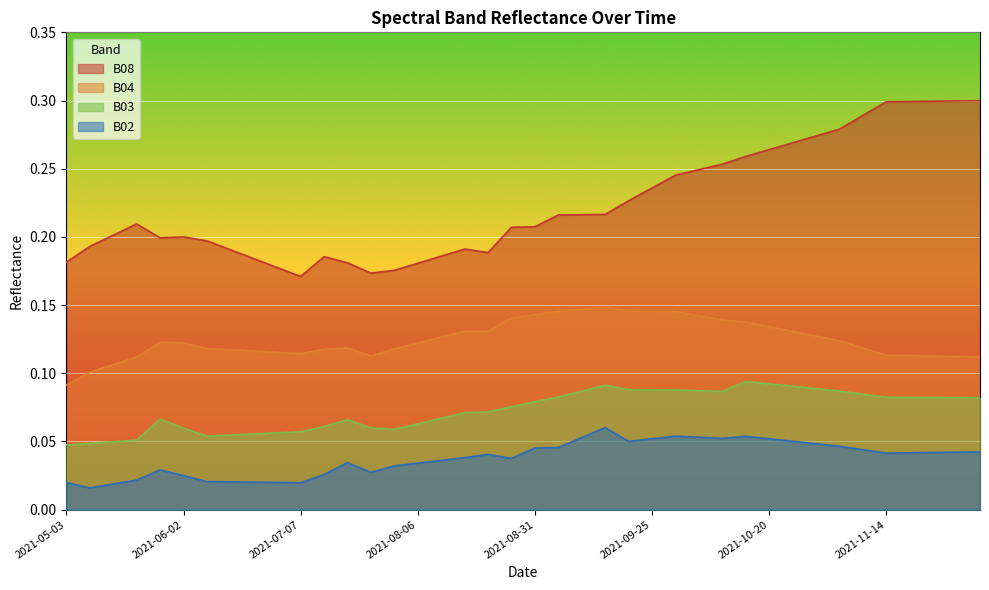

At how many categories does at least one series exceed 0?

40